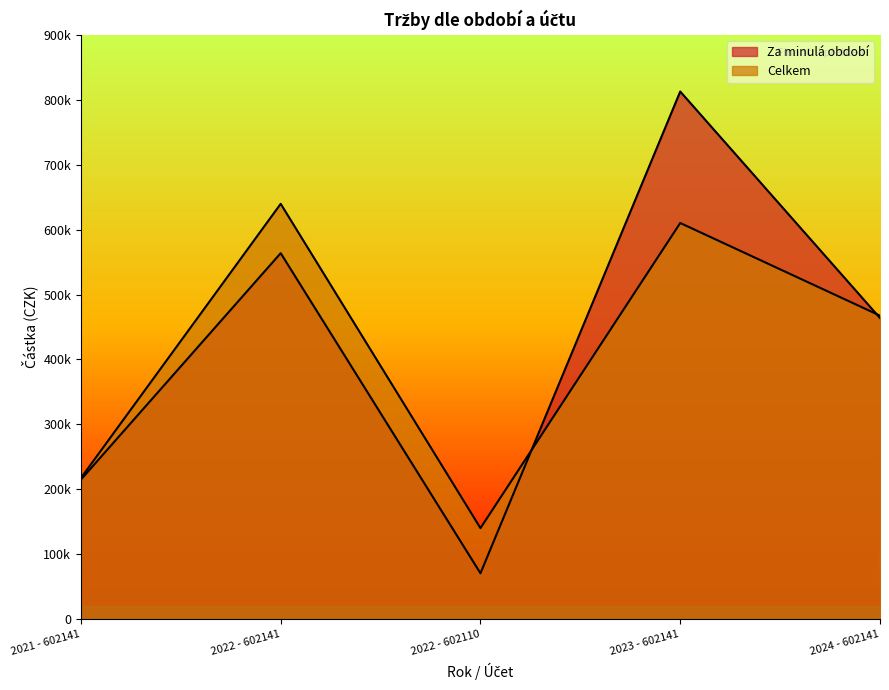

List the series in order of their overall mean, lowest first.

Celkem, Za minulá období